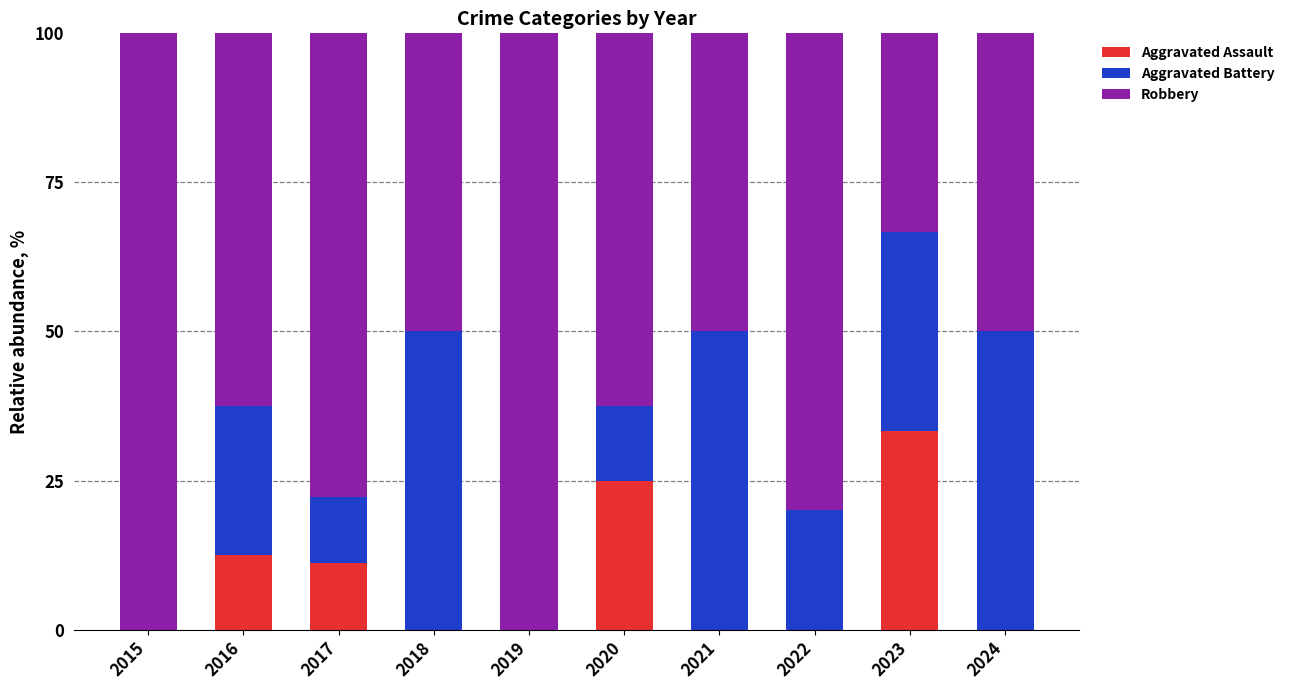

Which category has the highest value in the Aggravated Assault series?

2023